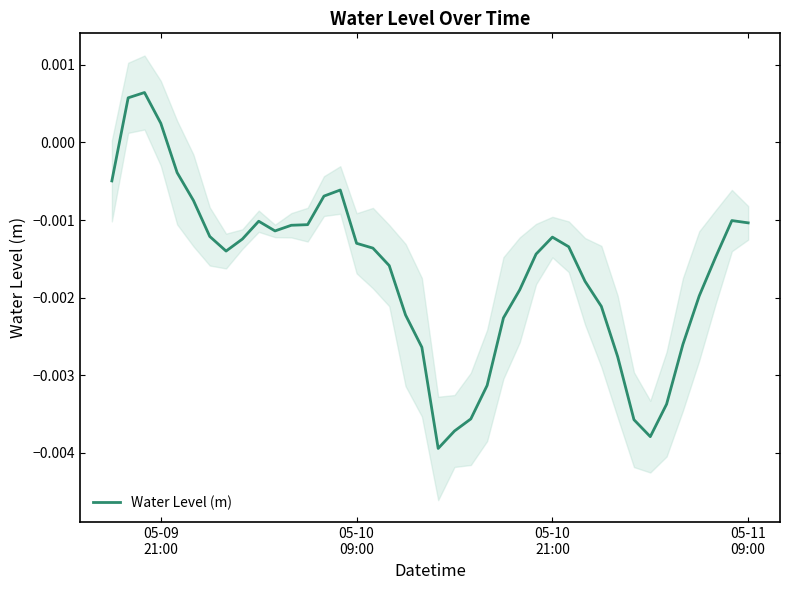

Does the chart display data point markers on the line(s)?

No